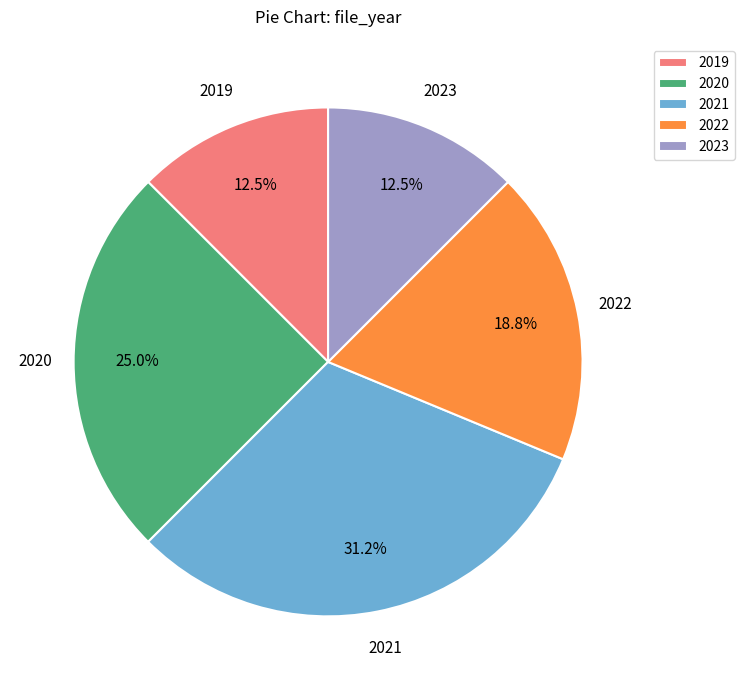

Do 2020 and 2022 together represent more than half of the pie?

No